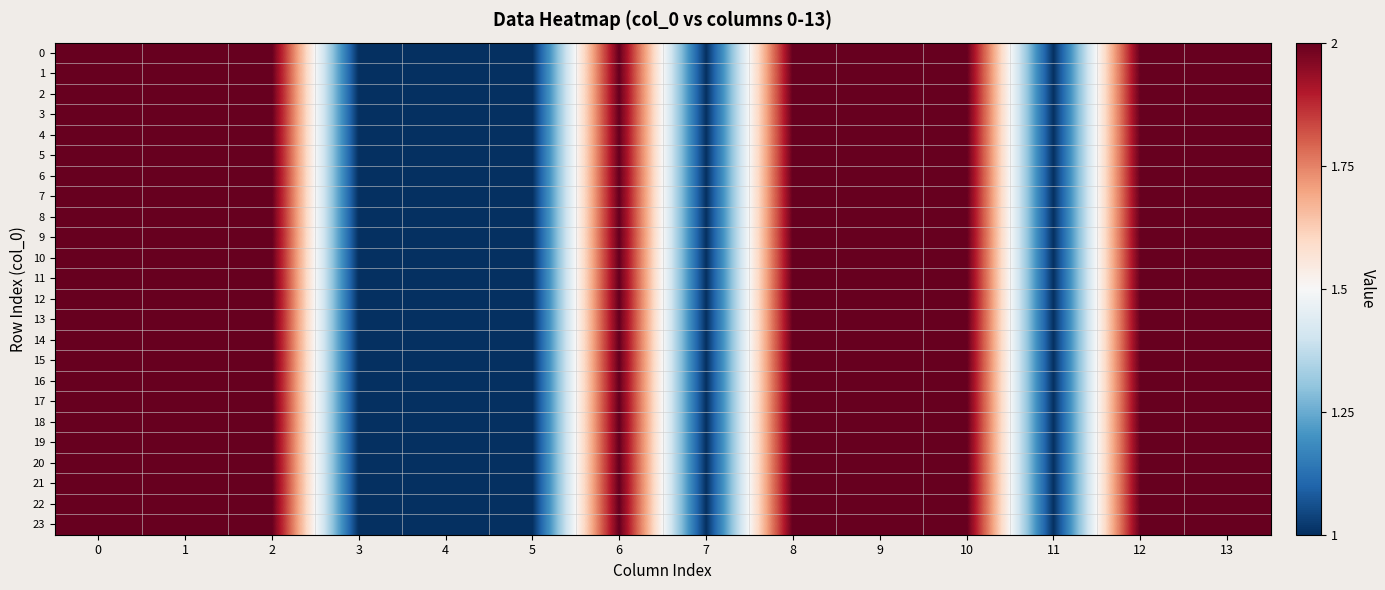

What is the minimum value shown in the chart?

1